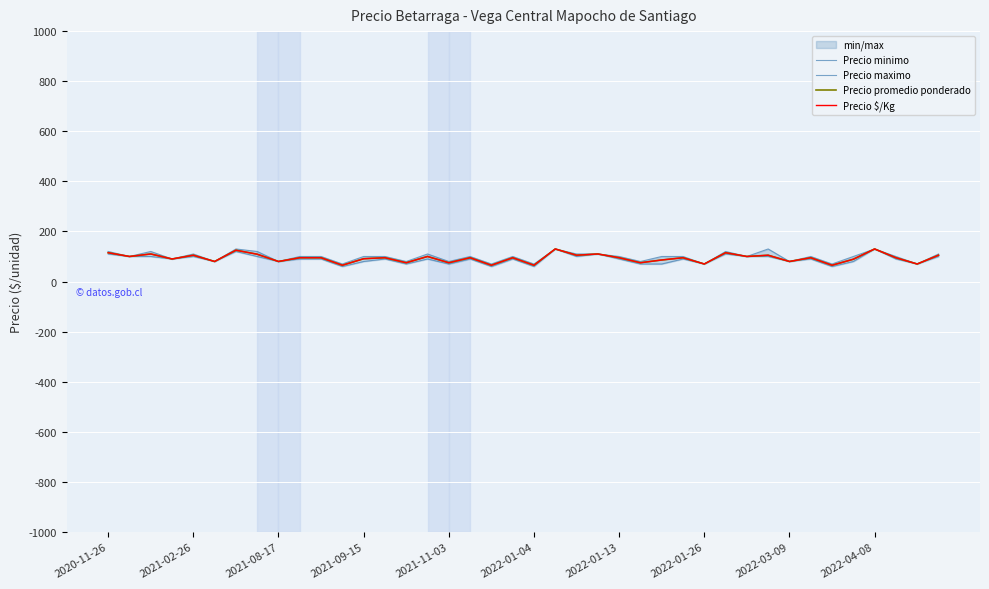

Is the value of Precio minimo at 2021-08-17 greater than the value of Precio $/Kg at 2021-08-17?

No